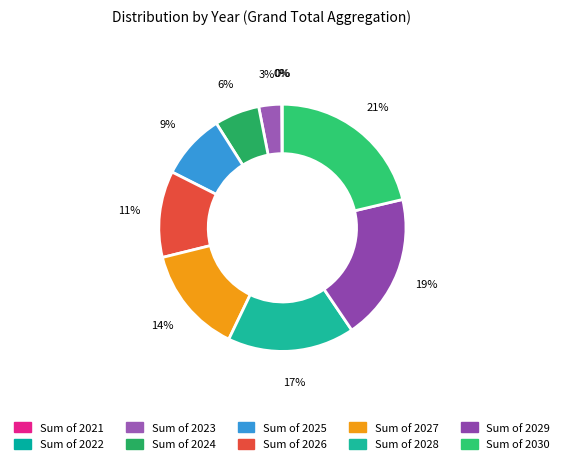

How many slices are in this pie chart?

10